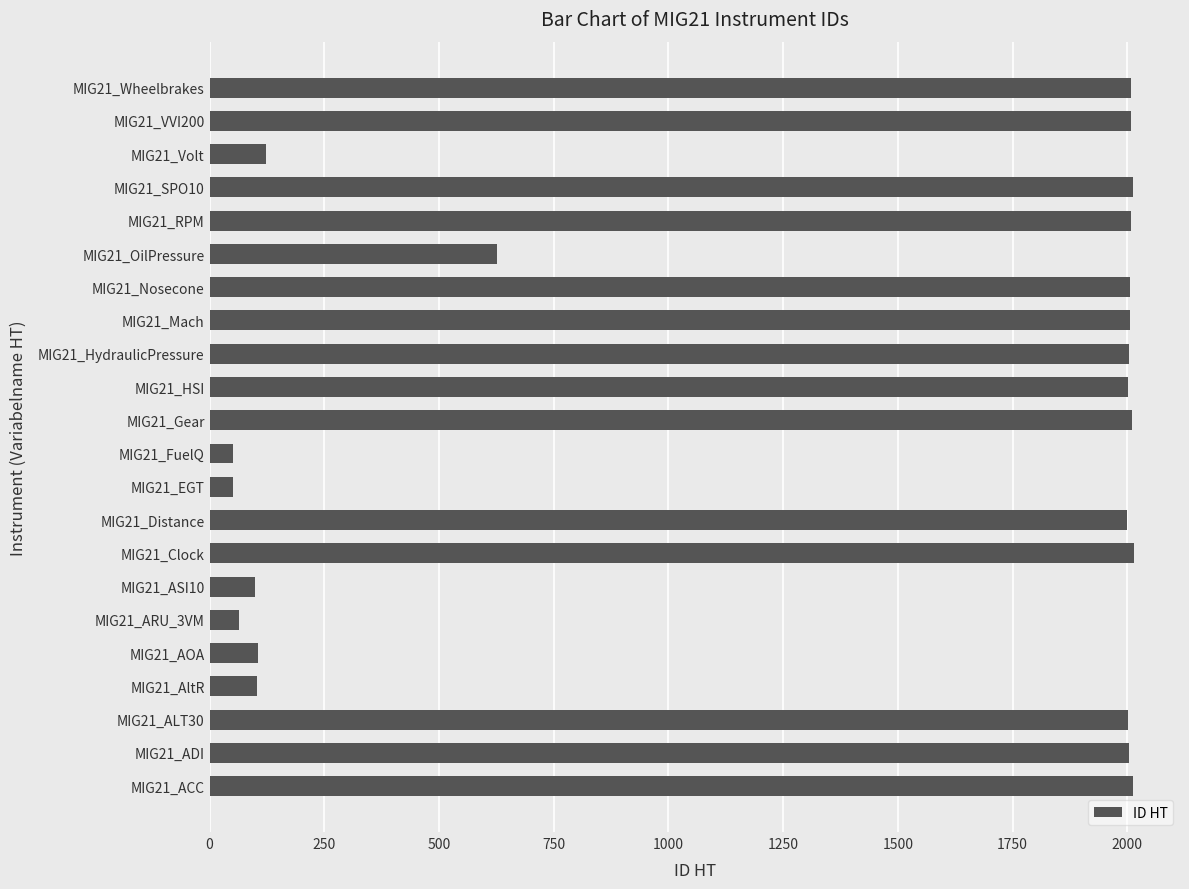

What is the average value?

1333